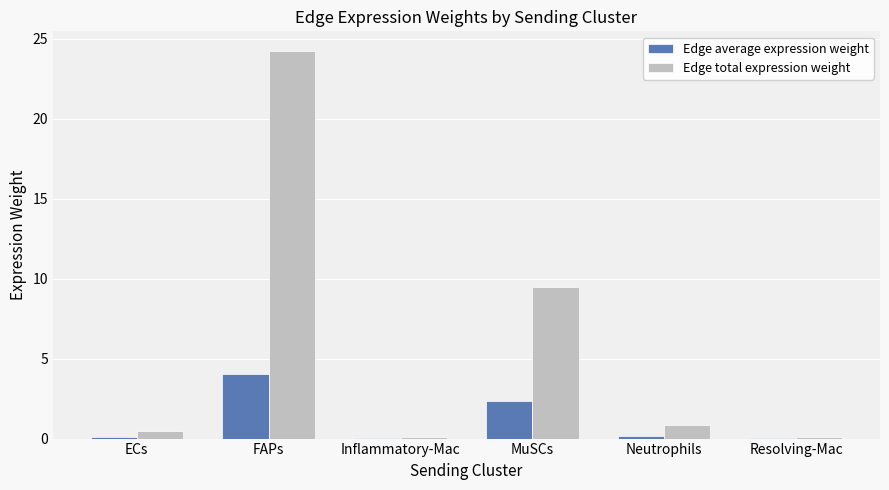

Where is Edge total expression weight nearest to the value 12?

MuSCs